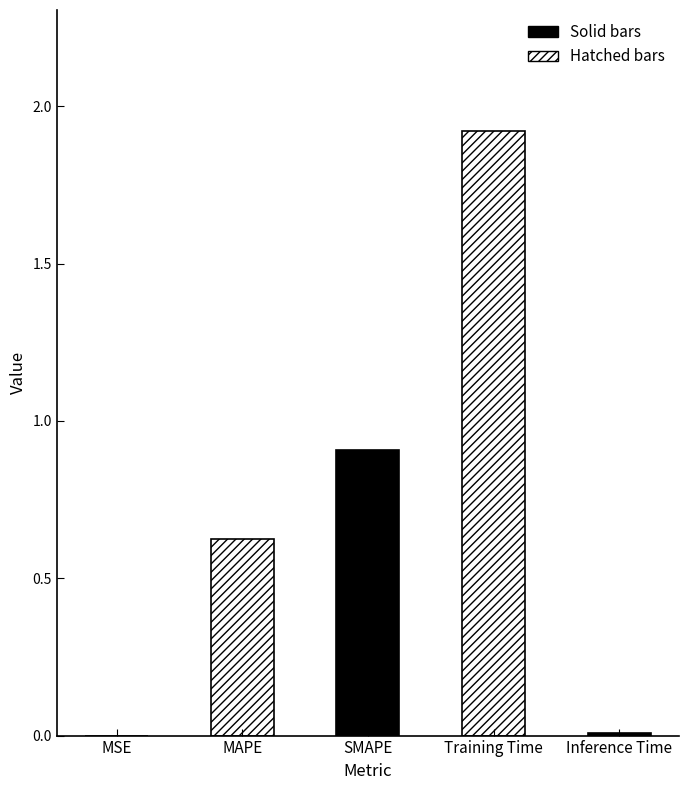

Reading right to left, transcribe all the data shown in this chart.

Inference Time=0.0	Training Time=1.9	SMAPE=0.9	MAPE=0.6	MSE=0.0